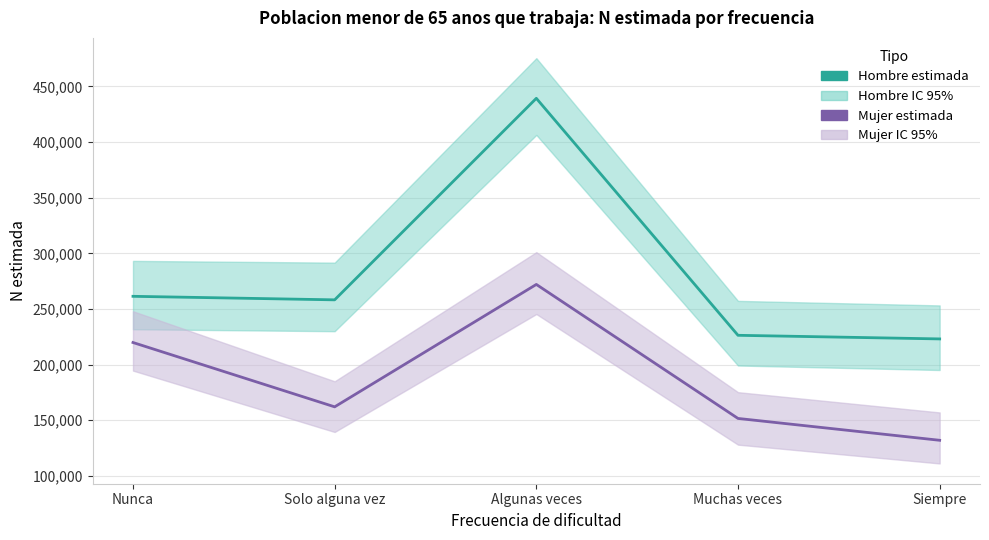

What is the difference between the maximum and second lowest values in the Mujer (estimada) series?

120423